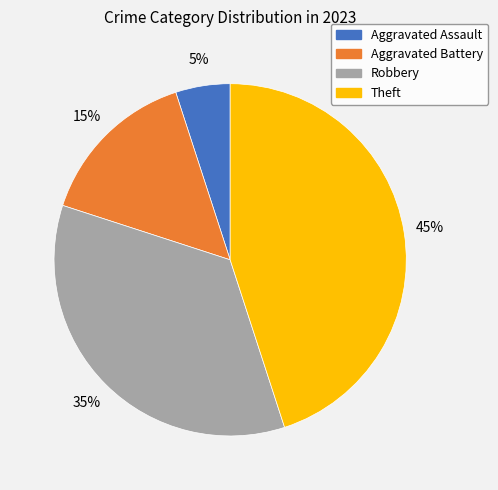

What percentage is the Aggravated Battery slice, to the nearest percent?

15%